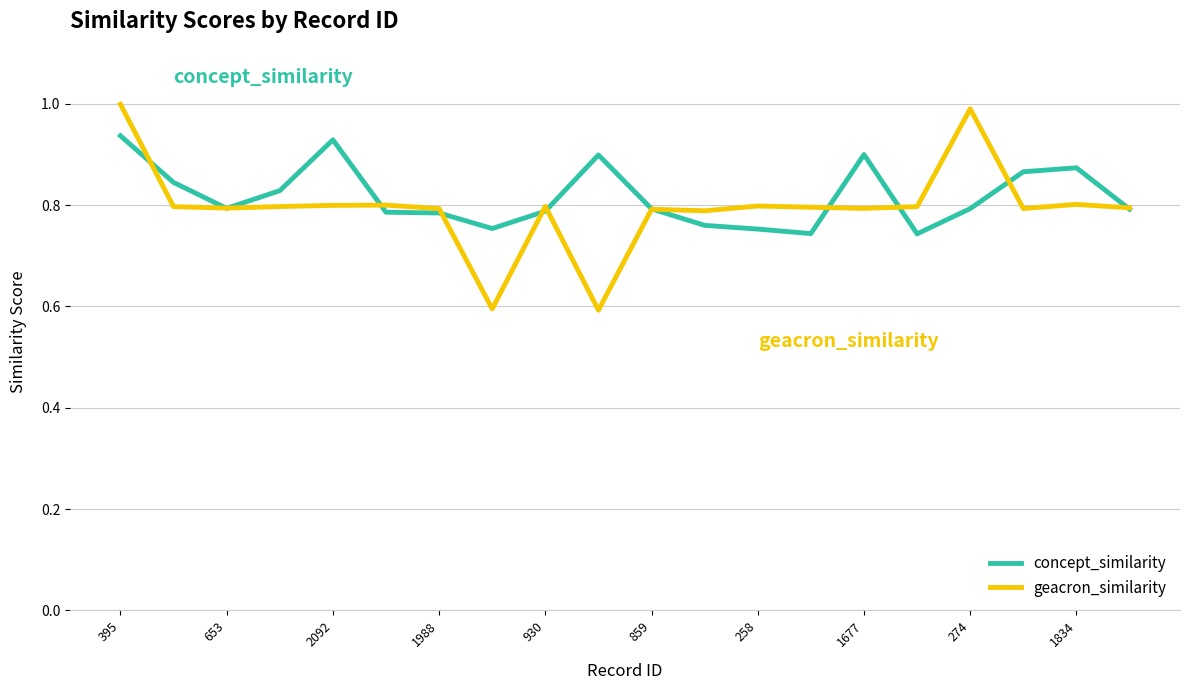

What is the minimum value shown in the chart?

0.6